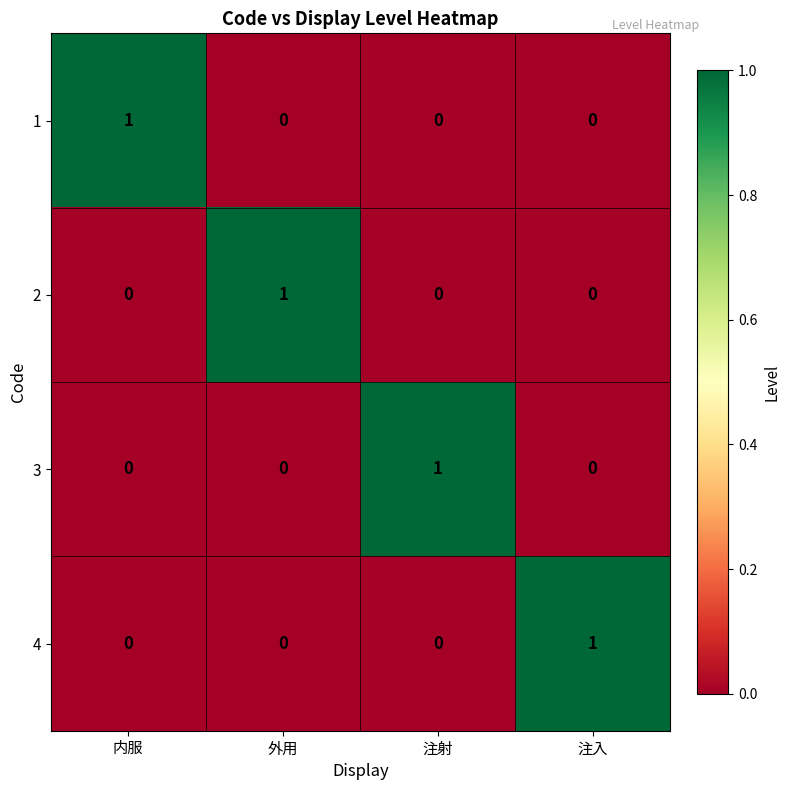

Which category has the highest value in the 2 series?

外用